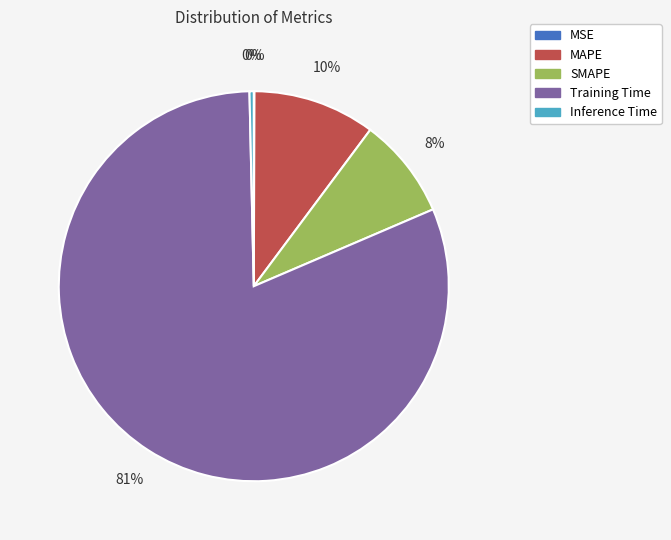

What is the majority slice?

Training Time